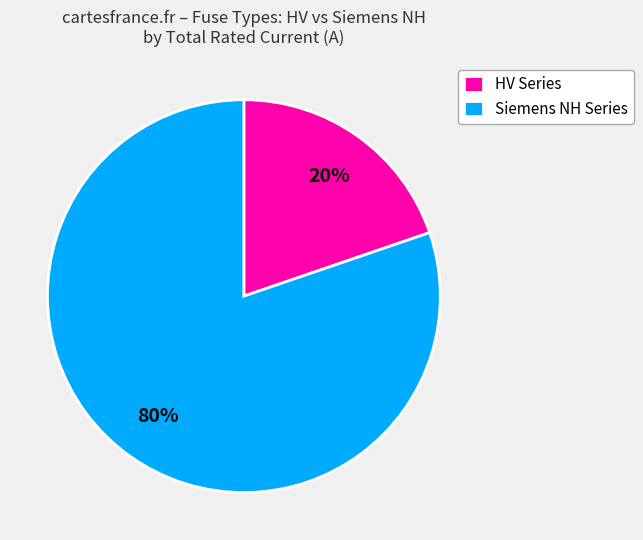

How many segments does this pie chart have?

2